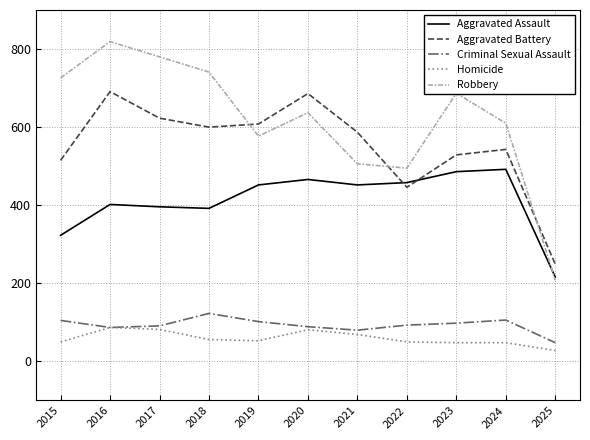

Which series ends up on top after the final intersection of Robbery and Aggravated Battery?

Aggravated Battery